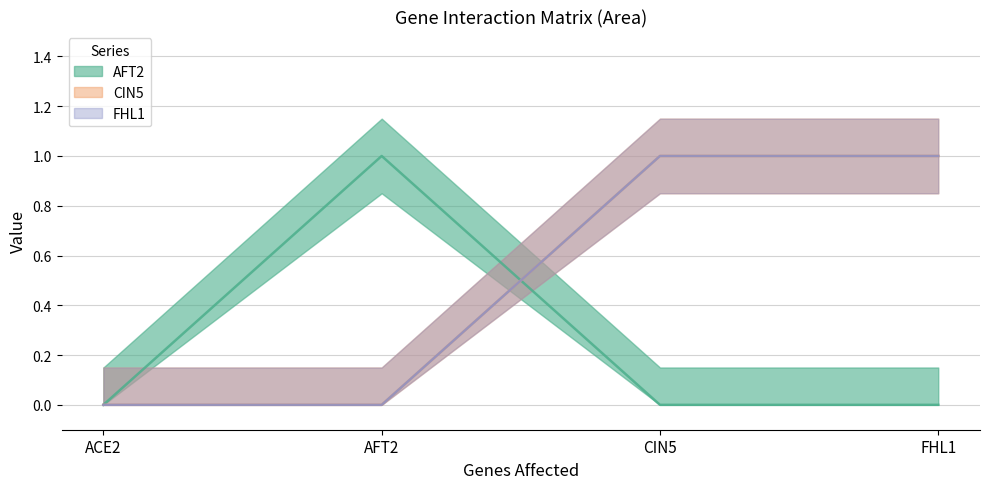

Rank the series by their maximum value, from lowest to highest.

AFT2, CIN5, FHL1